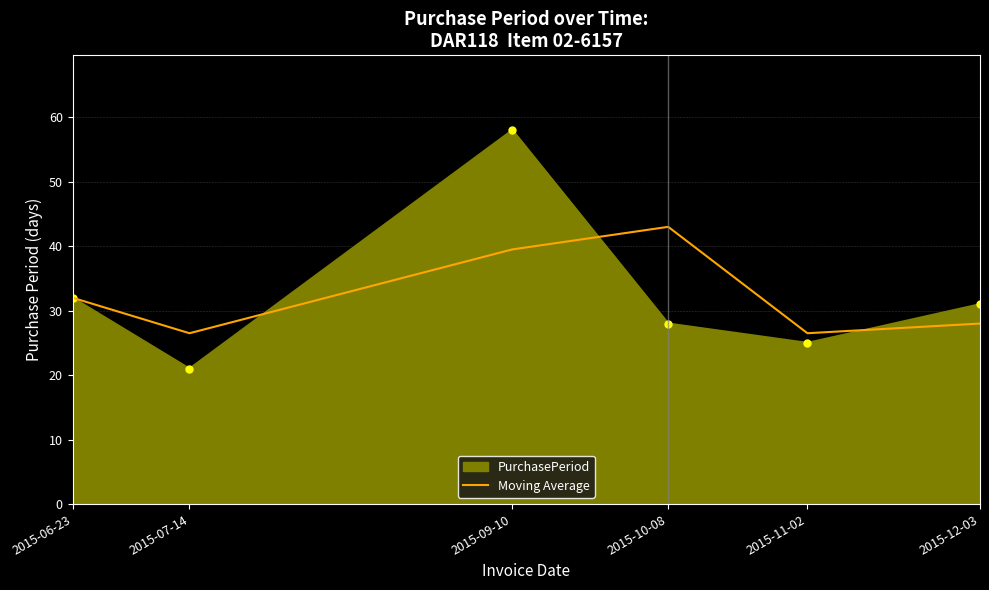

What position from the right is 2015-07-14?

5